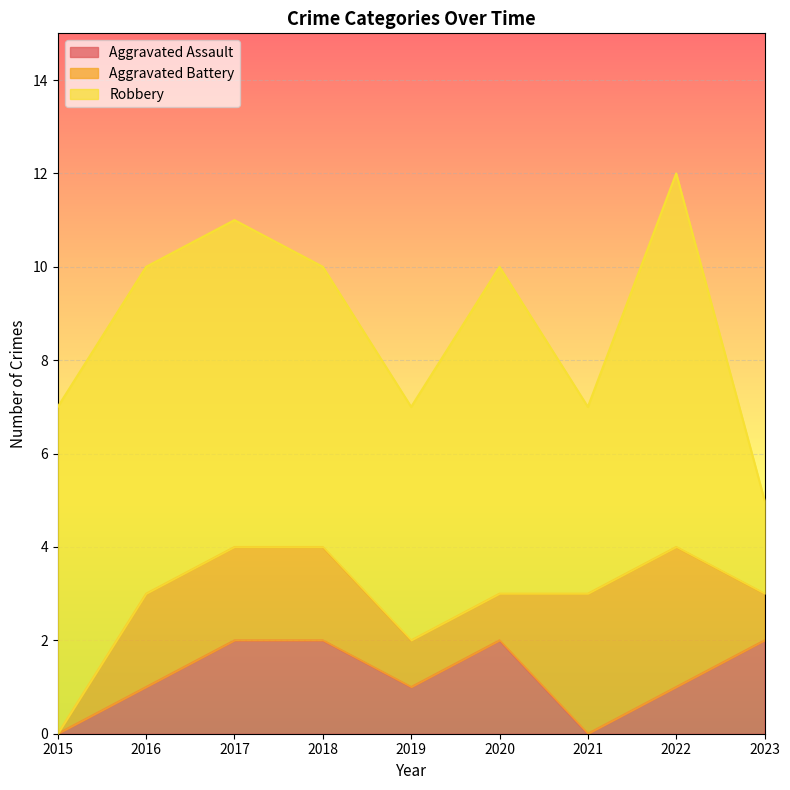

Is it true that Aggravated Assault equals 1 at 2016?

True